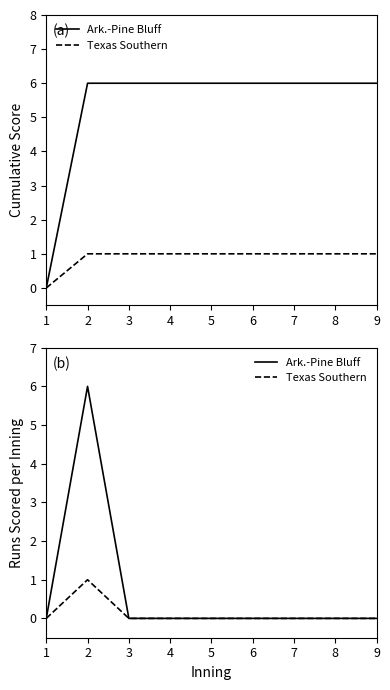

Where is Ark.-Pine Bluff nearest to the value 3?

1